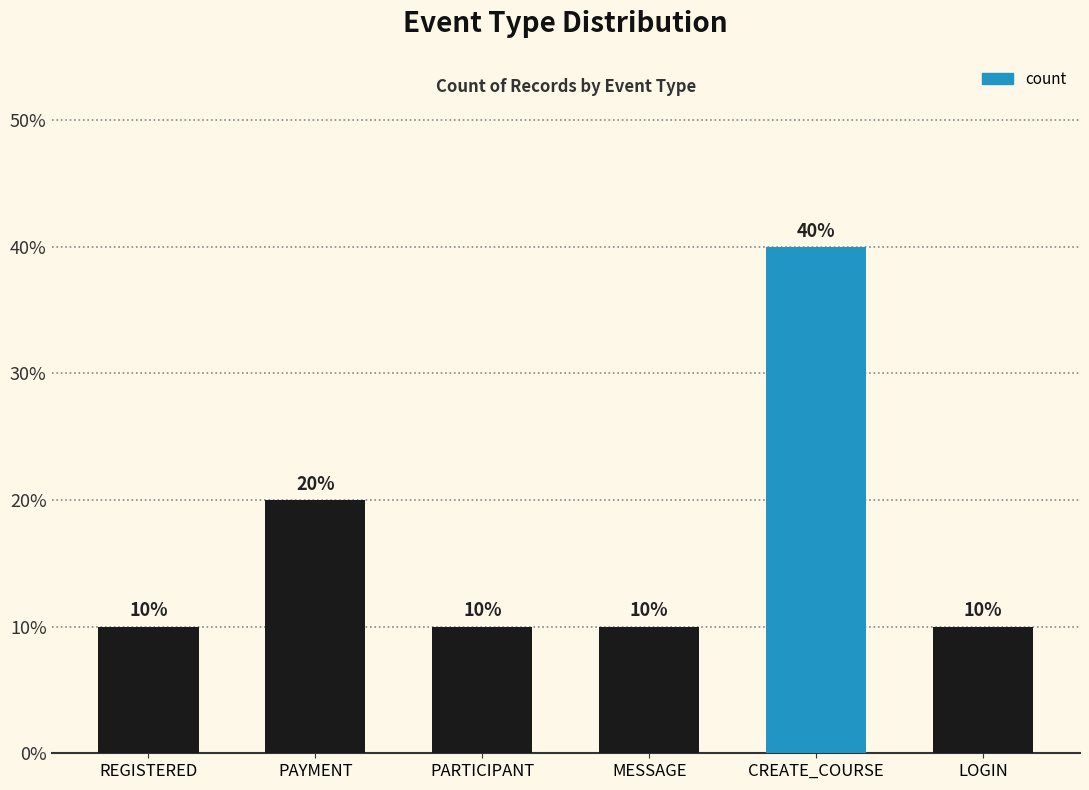

What is the difference between the values at CREATE_COURSE and REGISTERED?

30